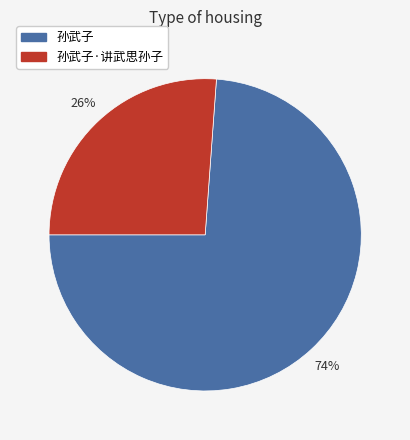

What percentage is the 孙武子·讲武思孙子 slice, to the nearest percent?

26%